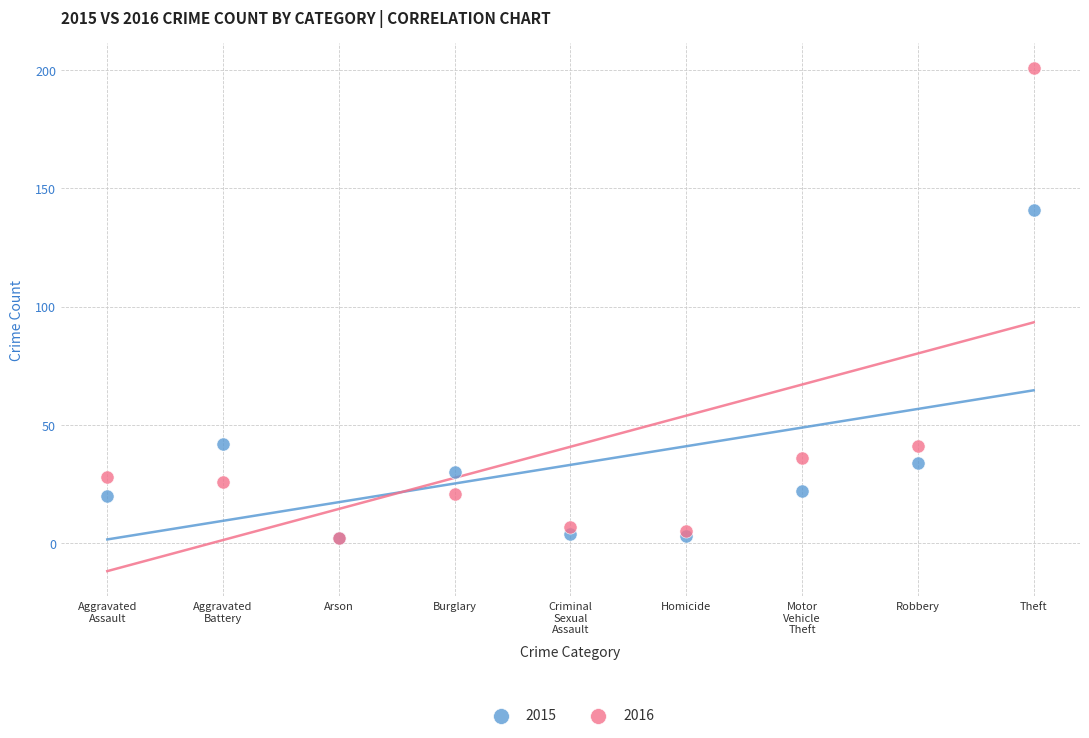

Across all series, what Y value is closest to 101?

141